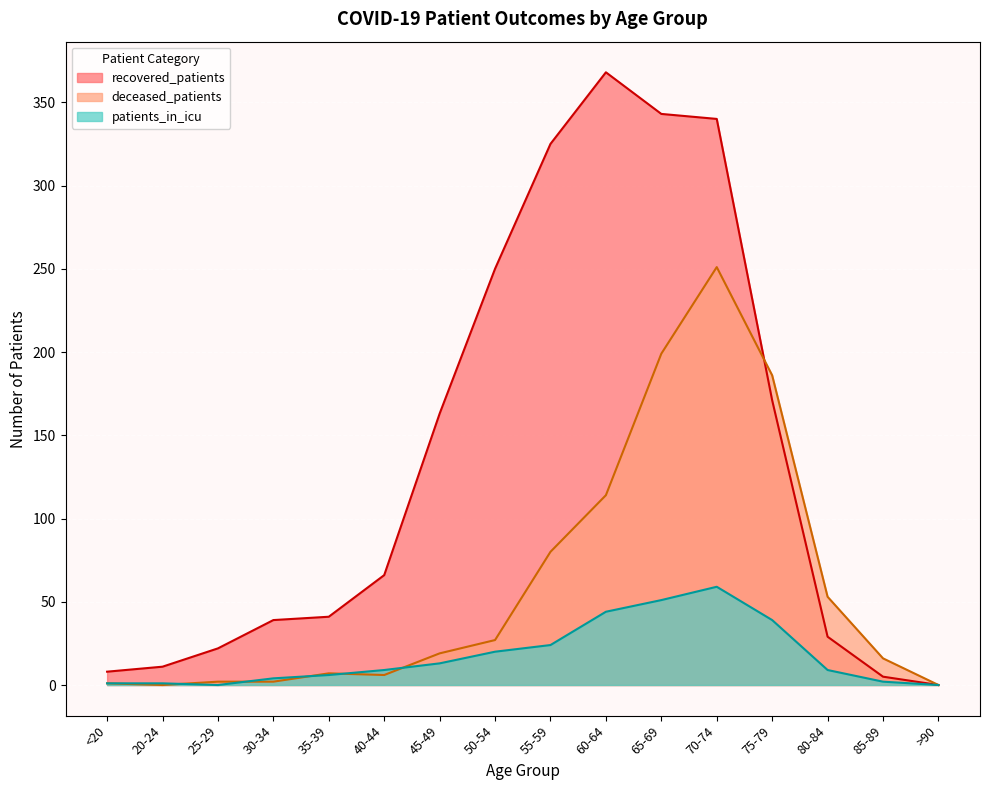

Which series has the largest total across all categories?

recovered_patients